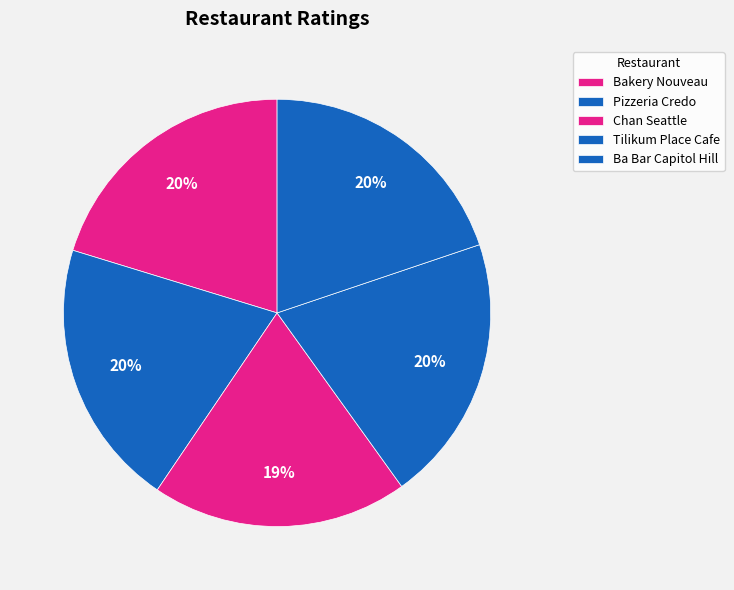

Combined, do Chan Seattle and Tilikum Place Cafe account for over 50%?

No